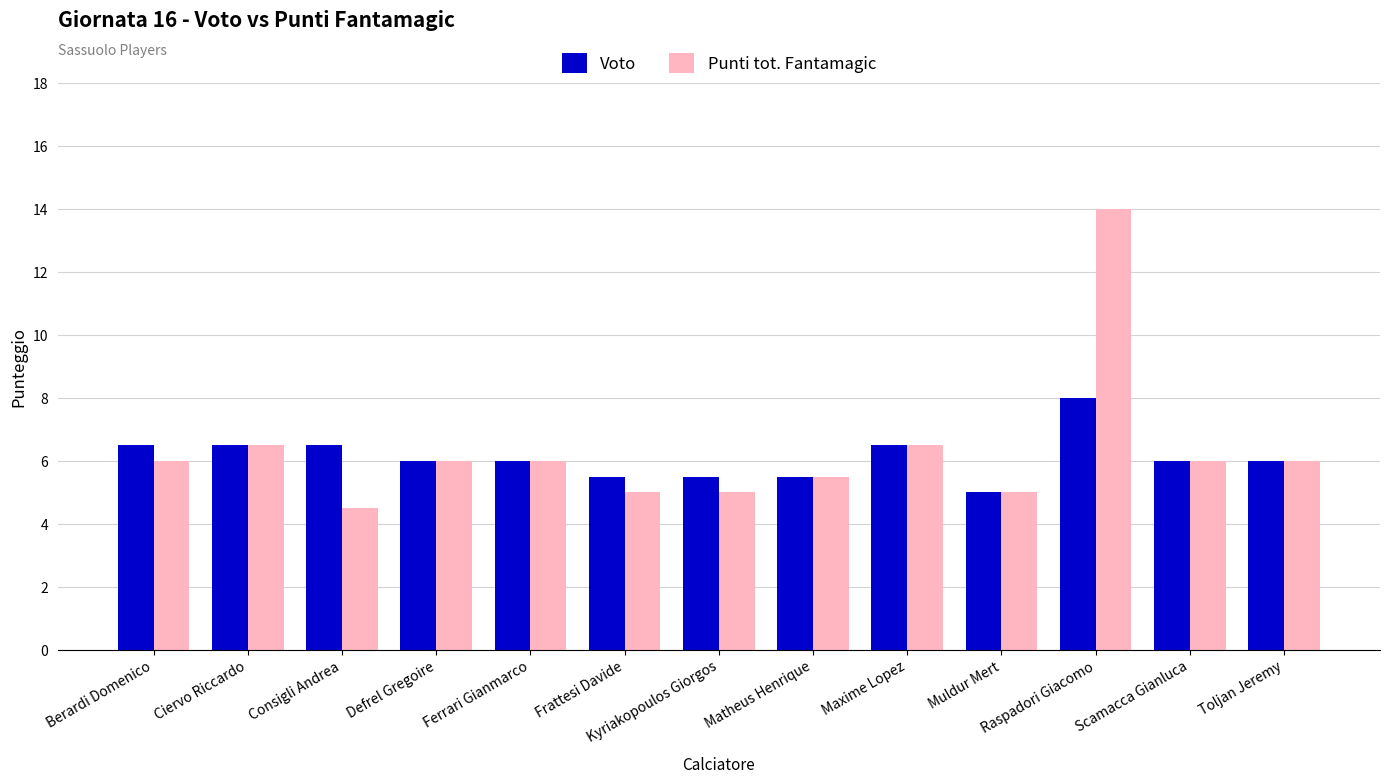

What is the label of the 11th bar from the left?

Raspadori Giacomo